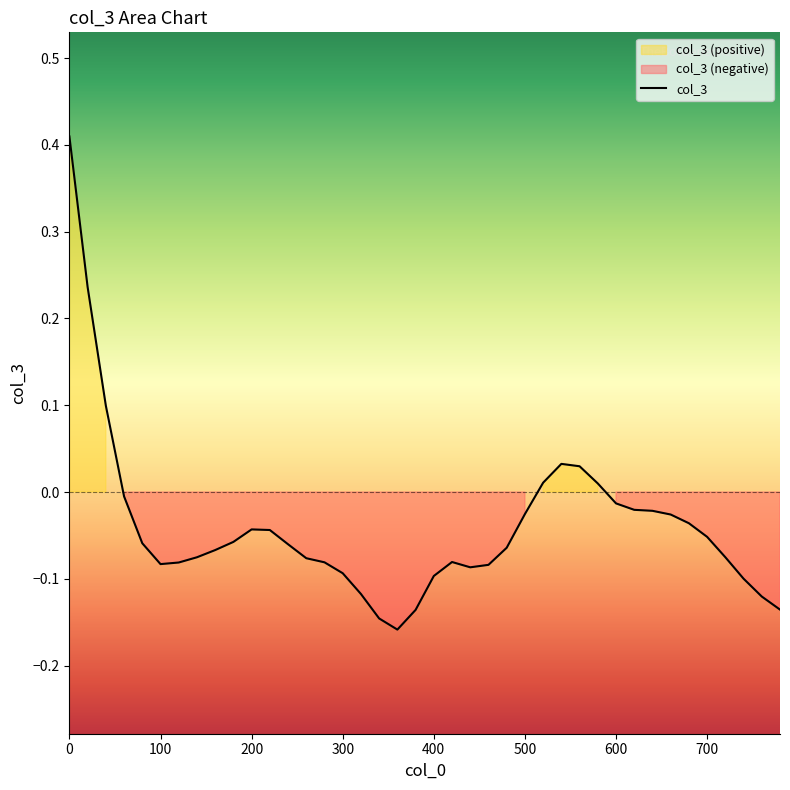

What is the difference between the second highest and second lowest values?

0.4